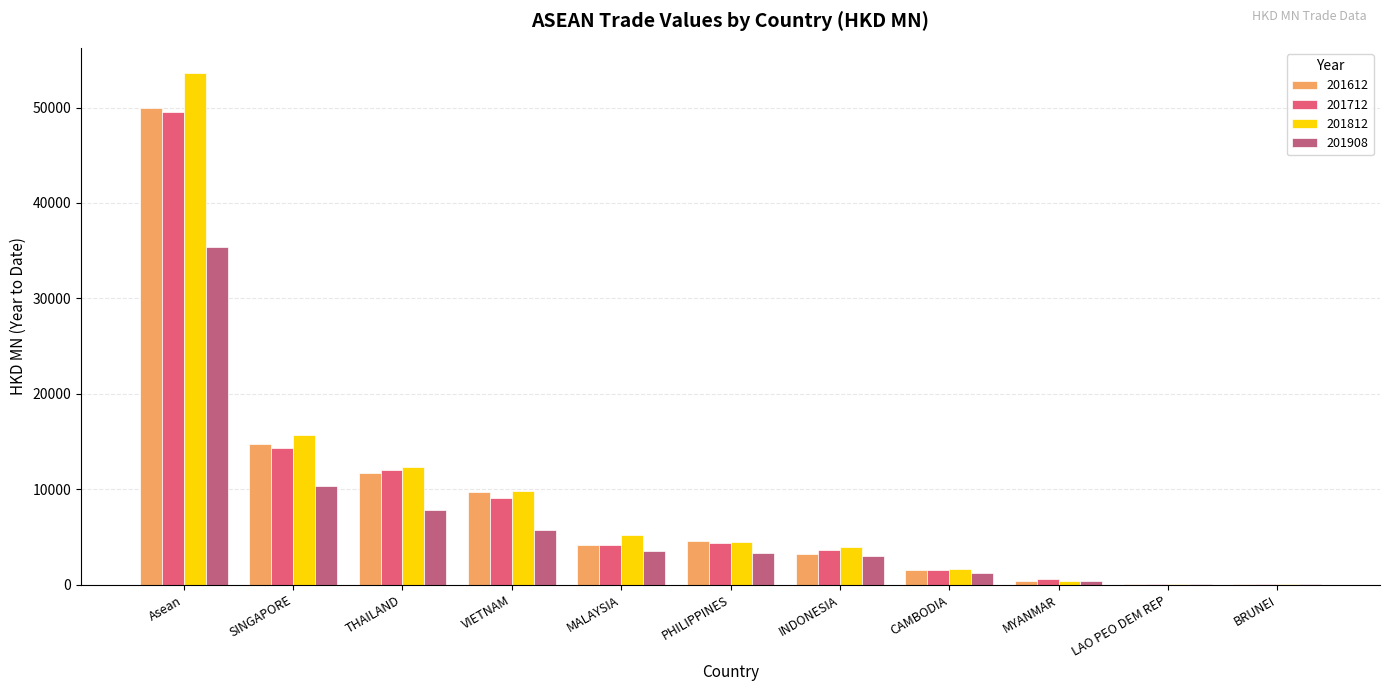

What is the difference between the 201908 values at Asean and INDONESIA?

32351.9